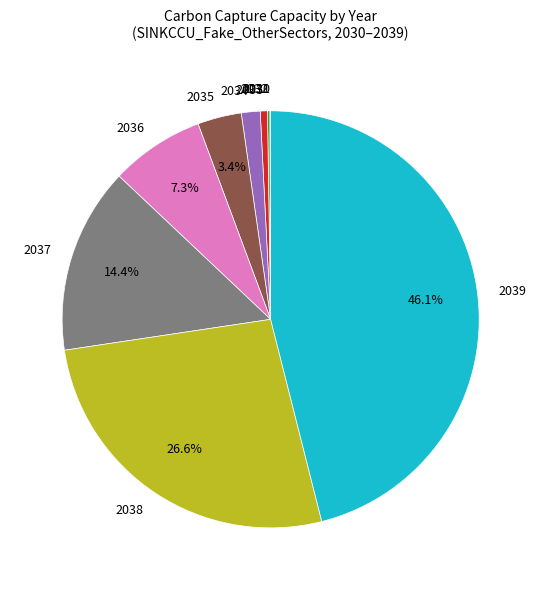

What percentage is the 2038 slice, to the nearest percent?

27%